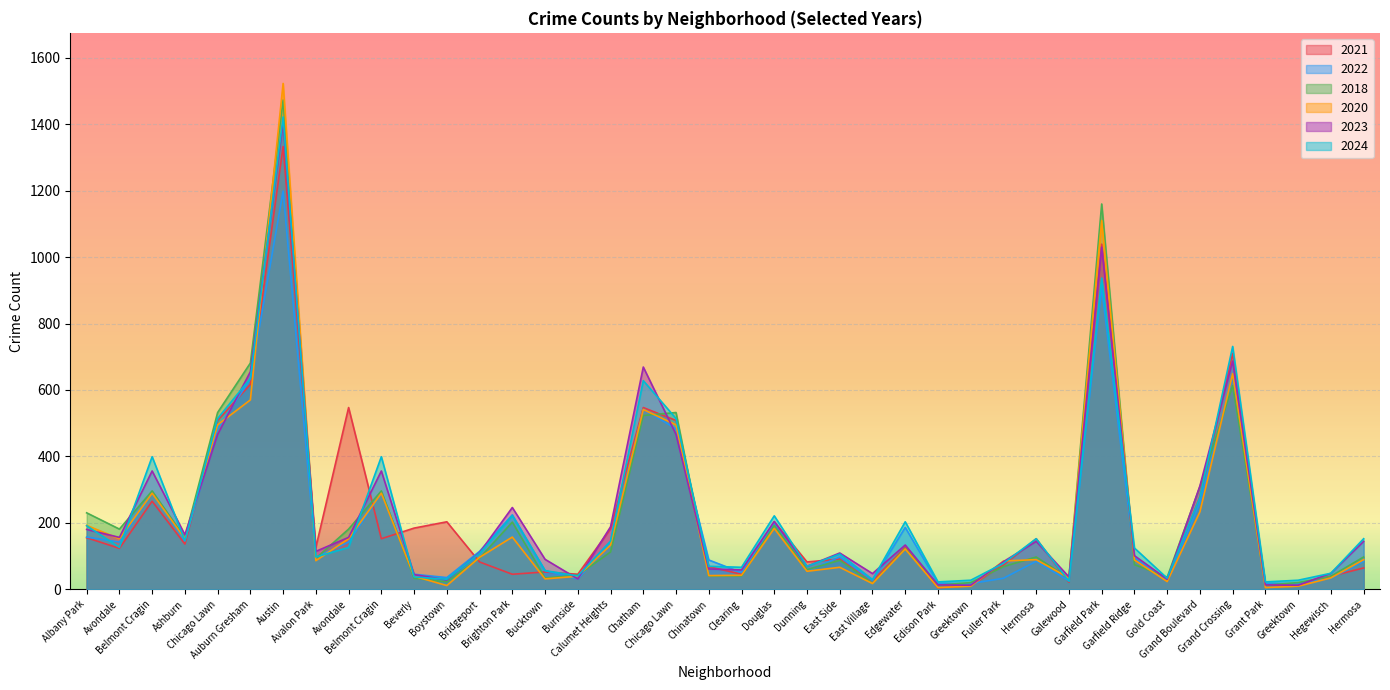

What is the difference between the second highest and second lowest values in the 2020 series?

1105